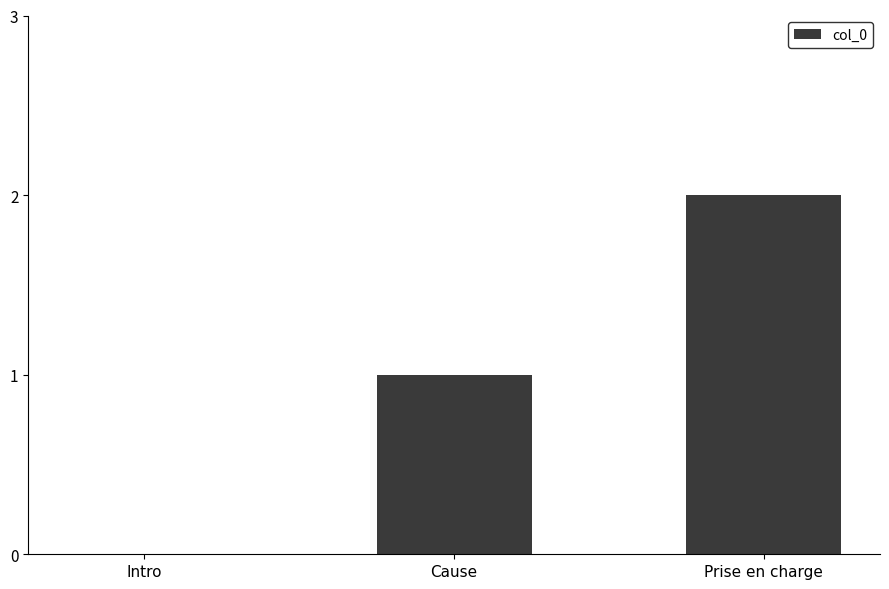

Count the values in the range 0 to 2.

3